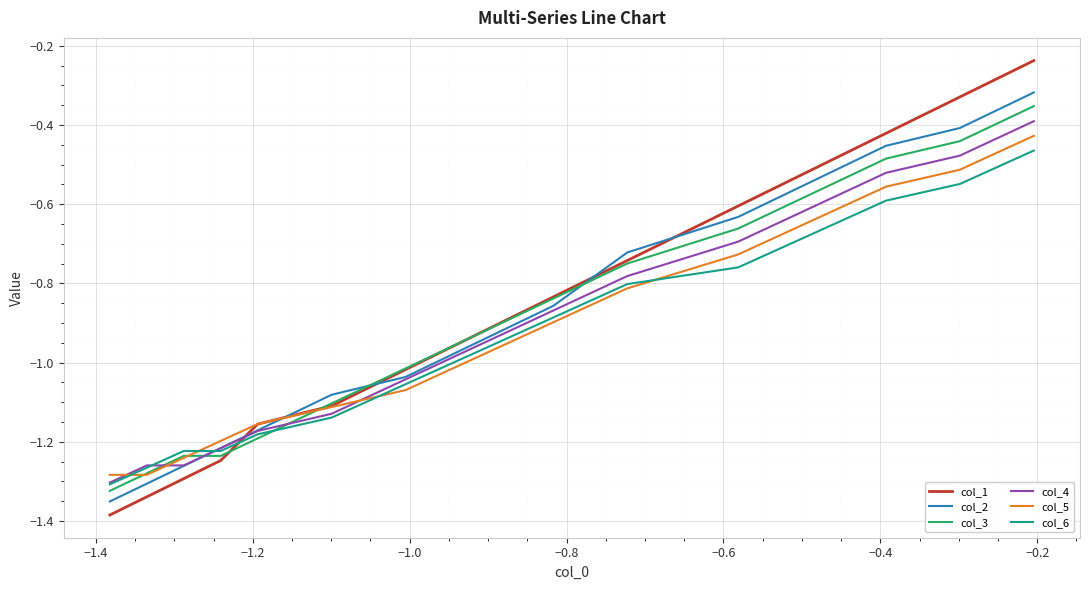

How many lines are shown in the chart?

6